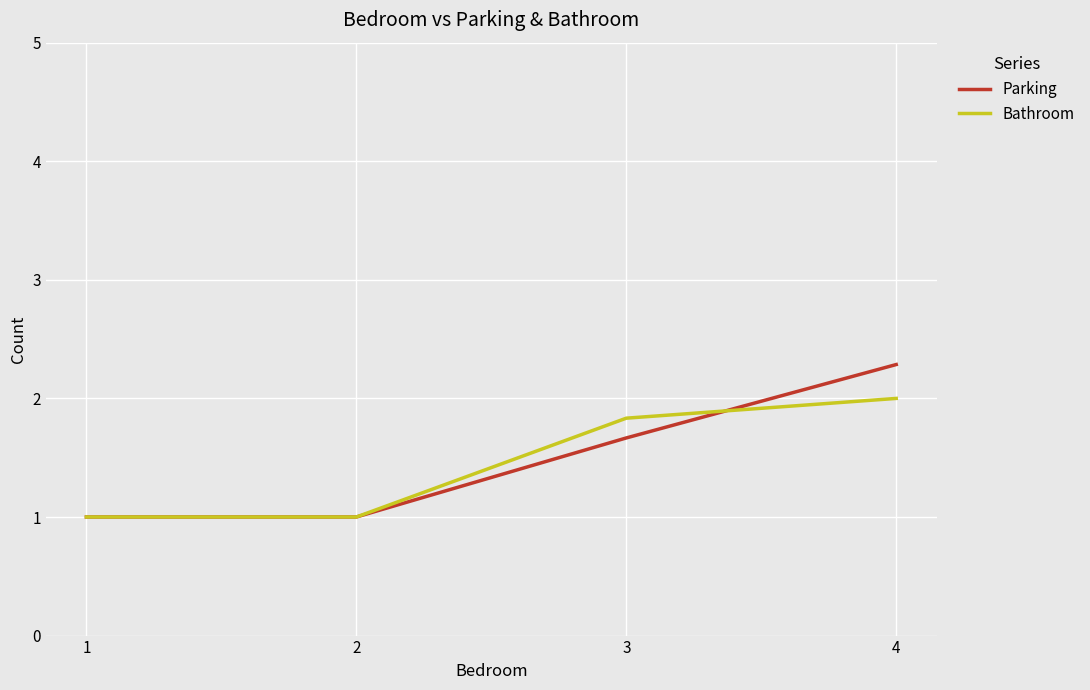

What is the total value across all series at 1?

2.0